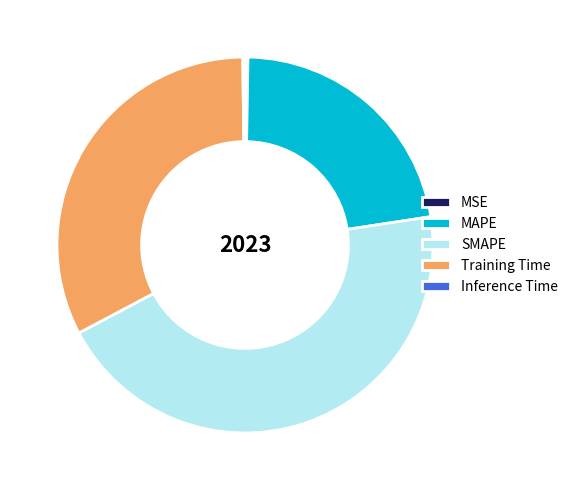

Which slice is the largest?

SMAPE